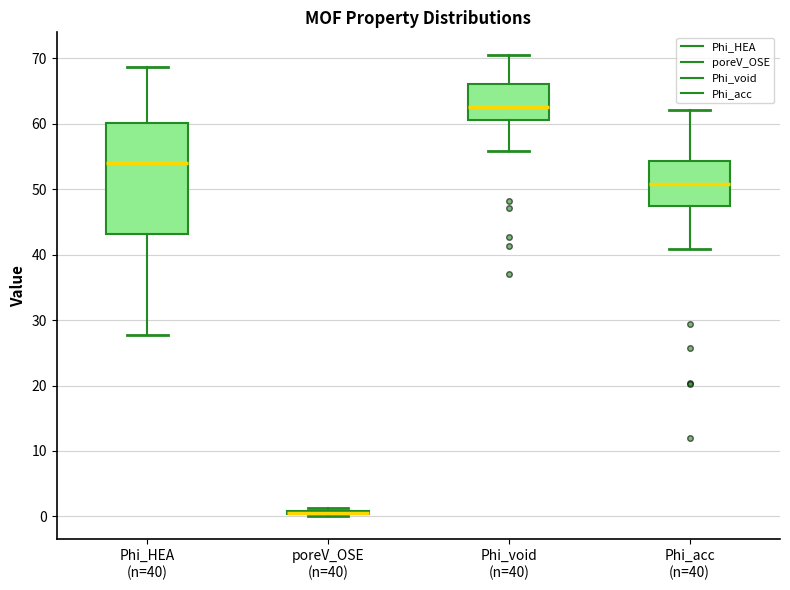

Reading left to right, transcribe this box plot: for each box, give where its median line is, the range the box spans, and where its two whiskers end, as read against the y-axis. The values are not printed on the chart, so give them approximately, as read against the axis.

Phi_HEA (n=40): median 54, box 43 to 60, whiskers 28 to 69
poreV_OSE (n=40): box collapsed to a line at 1, whiskers 0 to 1
Phi_void (n=40): median 63, box 61 to 66, whiskers 56 to 70
Phi_acc (n=40): median 51, box 47 to 54, whiskers 41 to 62